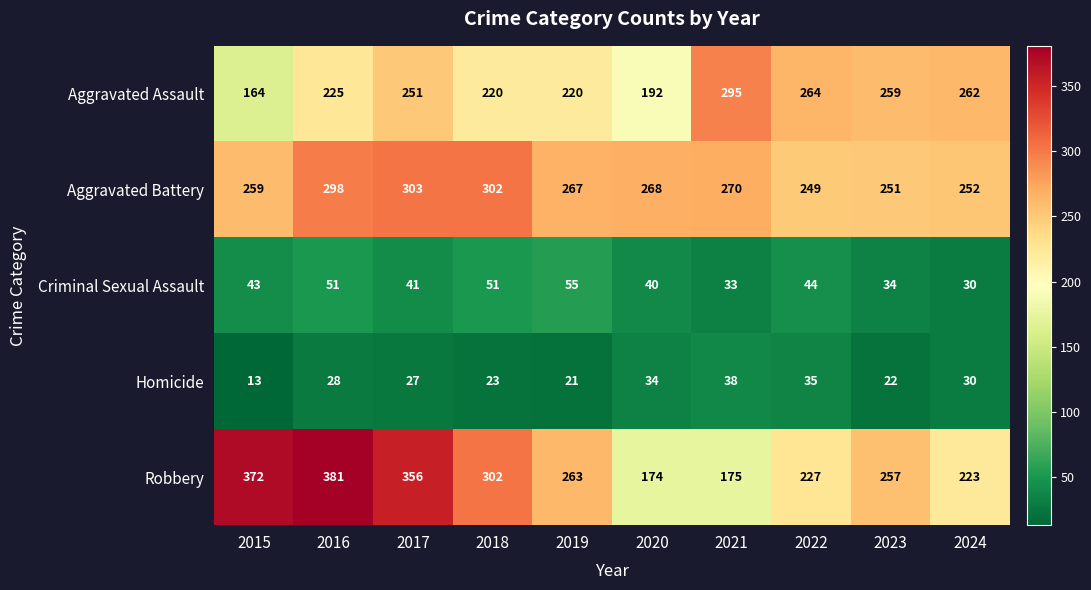

What is the difference between the Criminal Sexual Assault values at 2016 and 2019?

4